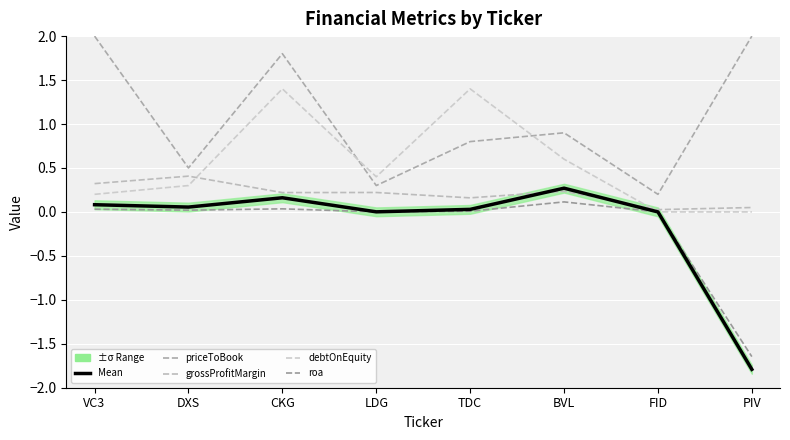

True or false: roa has a value of 0.0 at DXS.

True